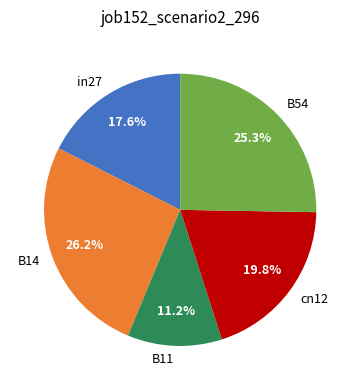

To the nearest percent, what portion does B14 represent?

26%